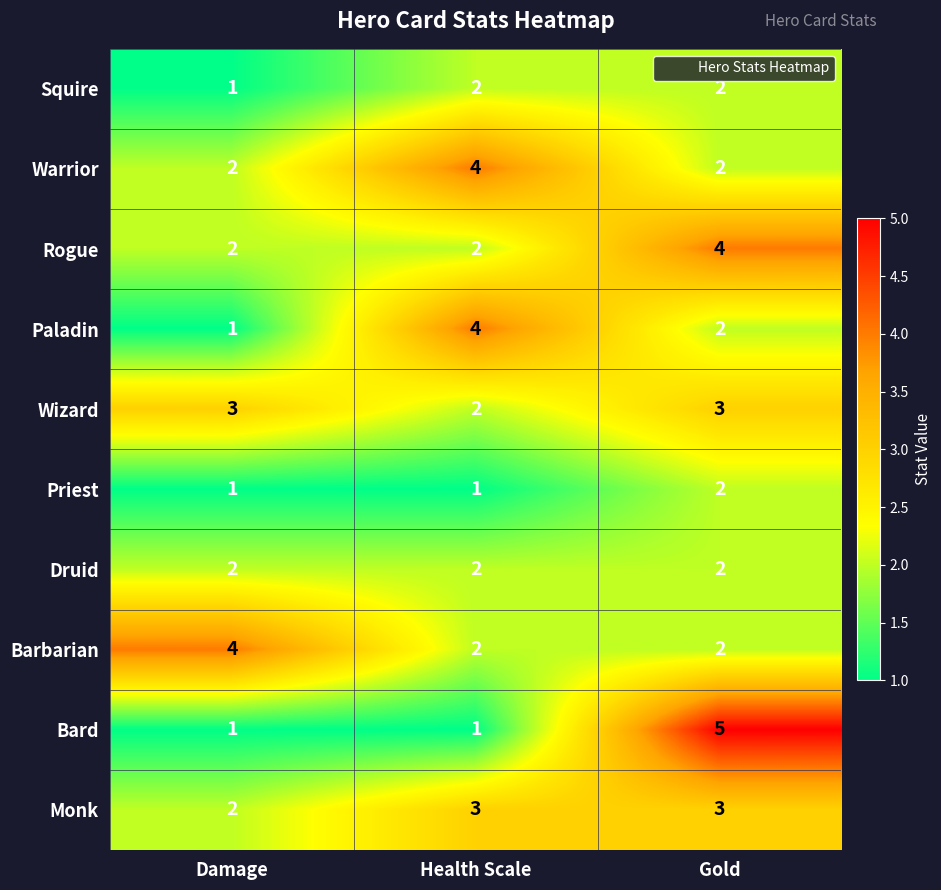

What is the average value of the Wizard series?

3